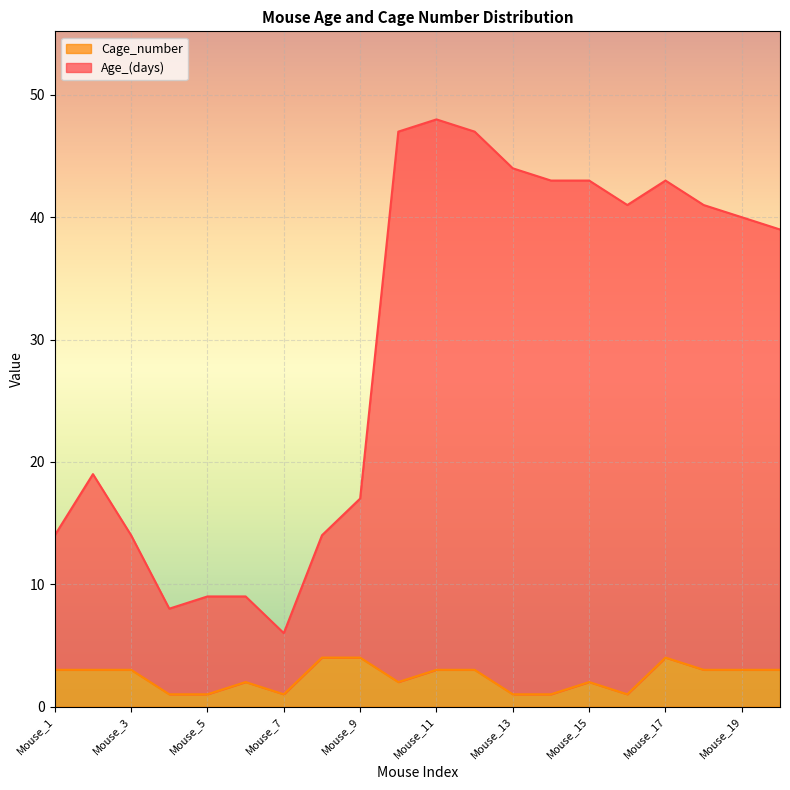

Reading left to right, extract all data points from this chart.

Age_(days): 14	19	14	8	9	9	6	14	17	47	48	47	44	43	43	41	43	41	40	39
Cage_number: 3	3	3	1	1	2	1	4	4	2	3	3	1	1	2	1	4	3	3	3